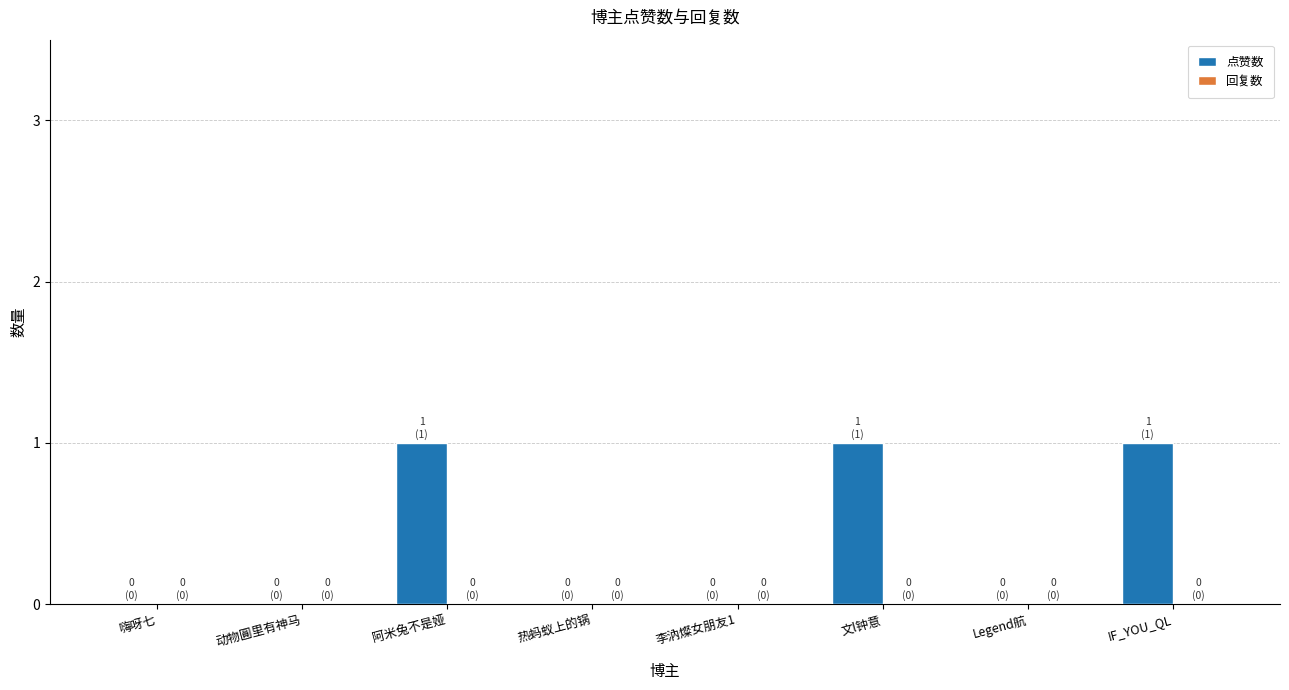

True or false: the data shows 1 at 阿米兔不是娅.

True